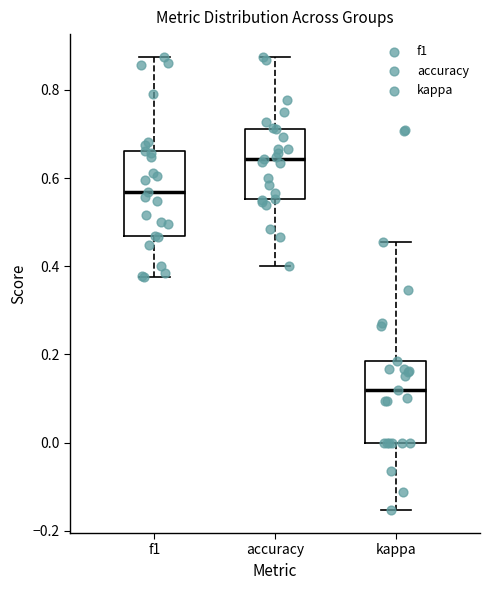

Where does the median line of the box for f1 sit on the y-axis? The values are not printed on the chart, so give them approximately, as read against the axis.

0.56